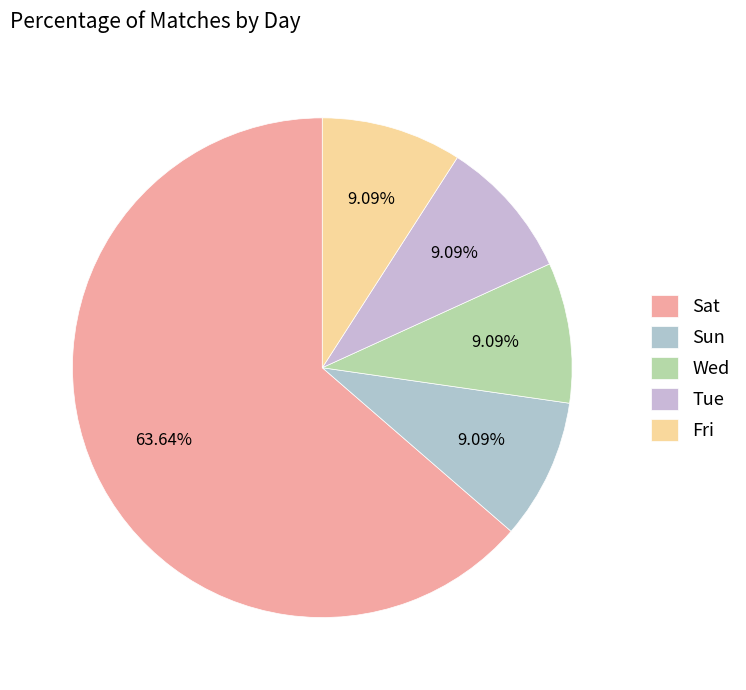

How many segments does this pie chart have?

5